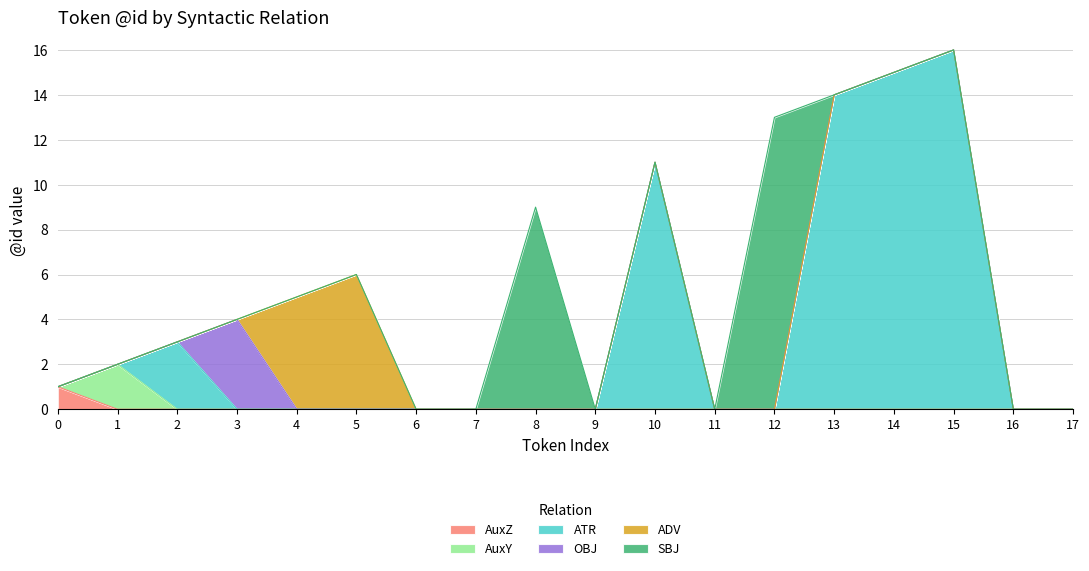

True or false: the data shows 23 at 15.

False